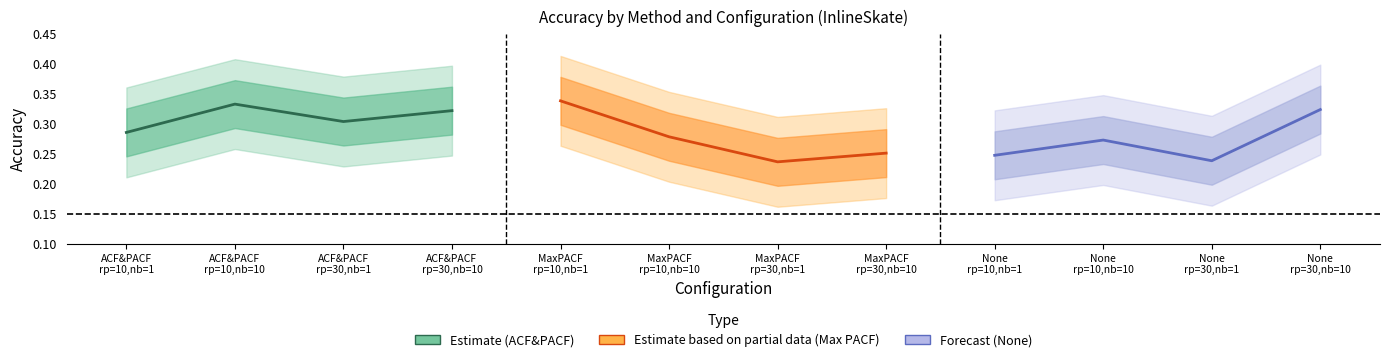

What is the total value across all series at ACF&PACF
rp=30,nb=1?

0.8